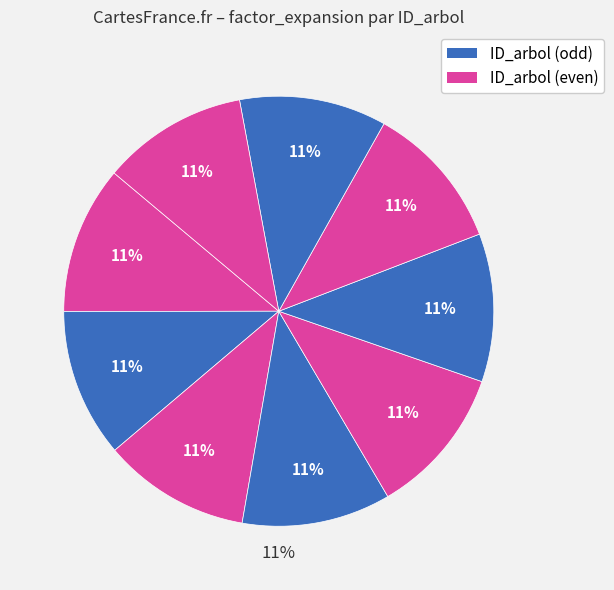

The 9 slice represents 11% of the pie. True or false?

True